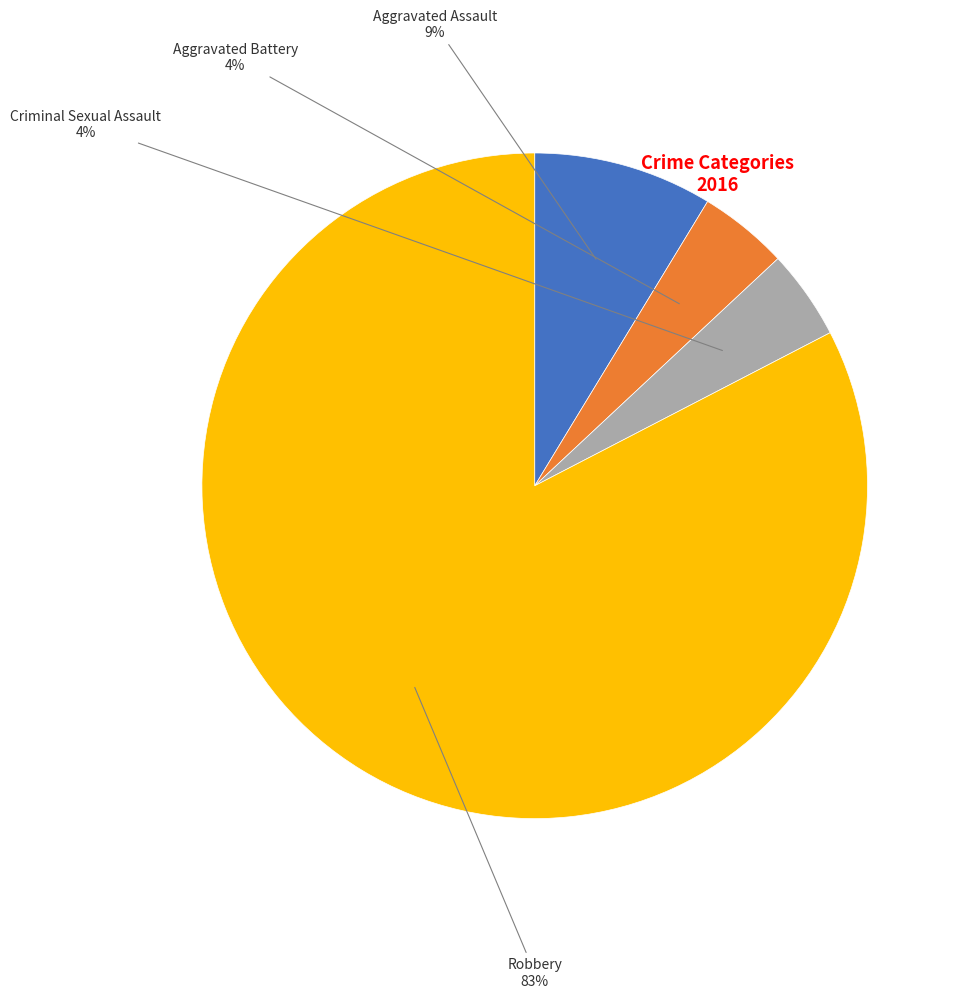

Does Aggravated Assault account for over 50% of the chart?

No